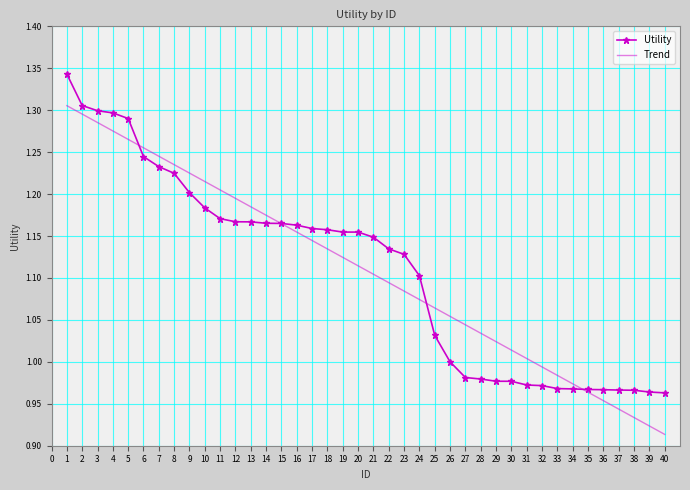

What is the total value across all series at 14?

2.3